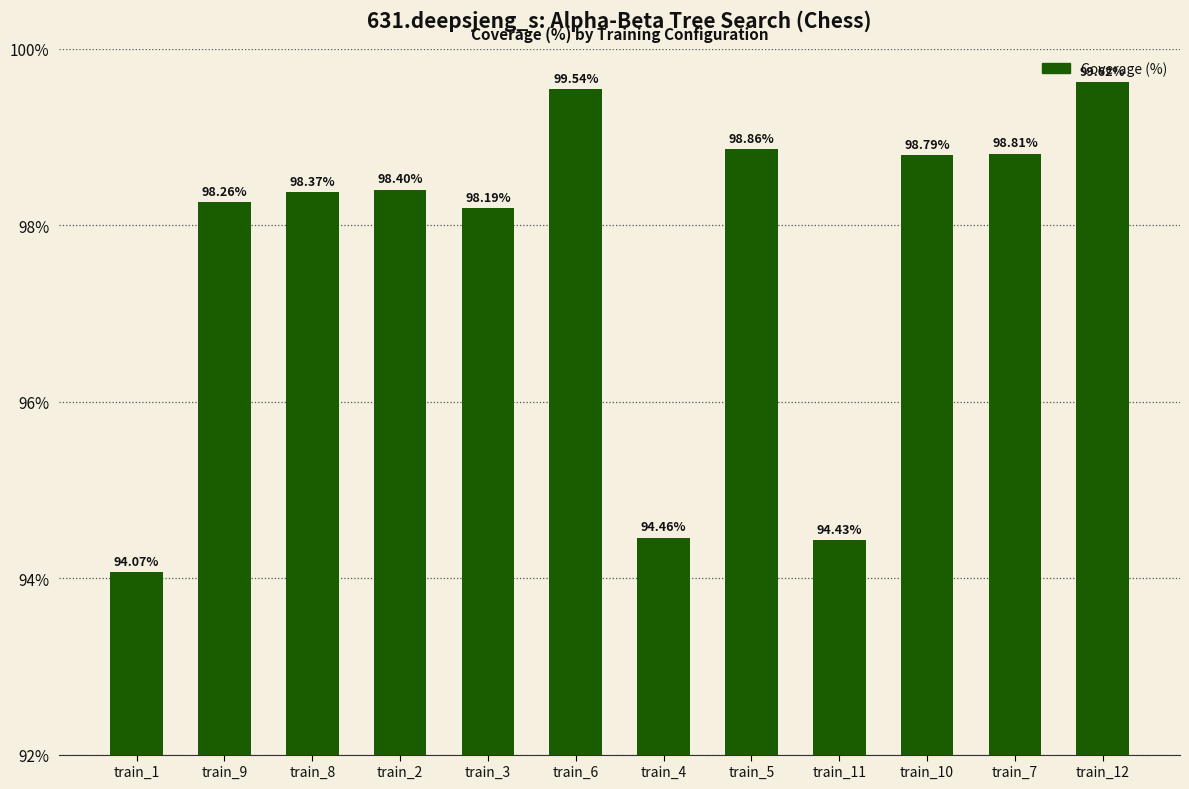

Are the bars horizontal?

No